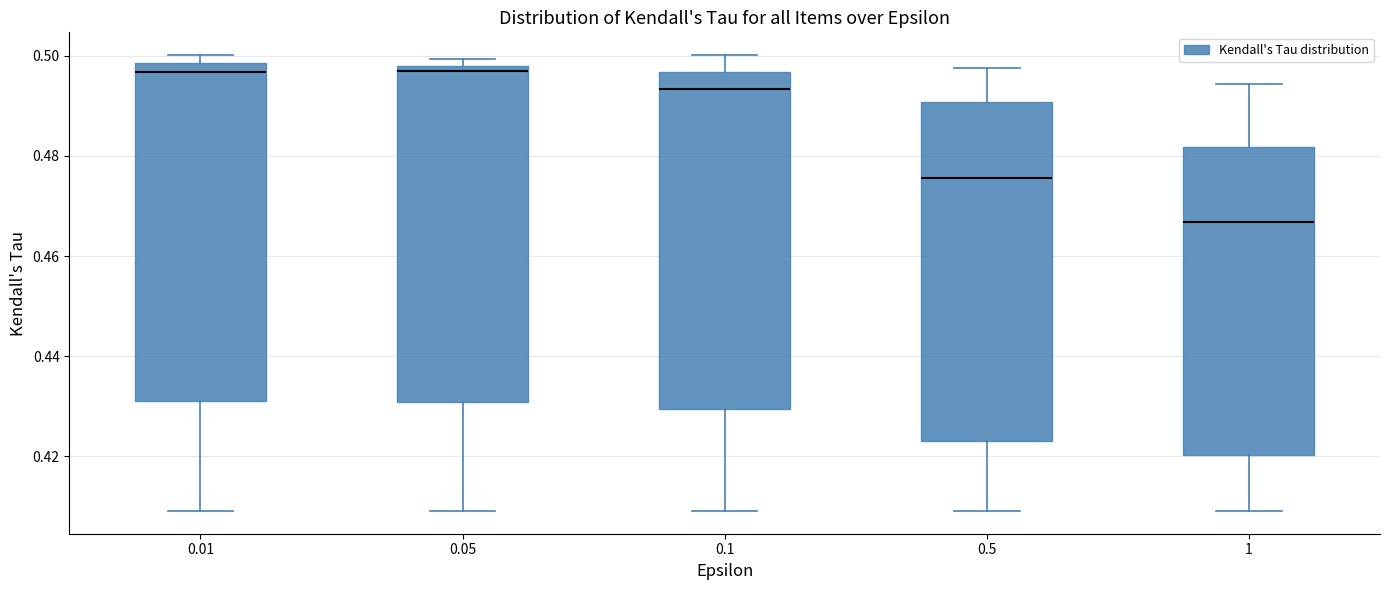

Reading left to right, transcribe this box plot: for each box, give where its median line is, the range the box spans, and where its two whiskers end, as read against the y-axis. The values are not printed on the chart, so give them approximately, as read against the axis.

0.01: median 0.496, box 0.432 to 0.498, whiskers 0.410 to 0.500
0.05: median 0.496, box 0.430 to 0.498, whiskers 0.410 to 0.500
0.1: median 0.494, box 0.430 to 0.496, whiskers 0.410 to 0.500
0.5: median 0.476, box 0.424 to 0.490, whiskers 0.410 to 0.498
1: median 0.466, box 0.420 to 0.482, whiskers 0.410 to 0.494